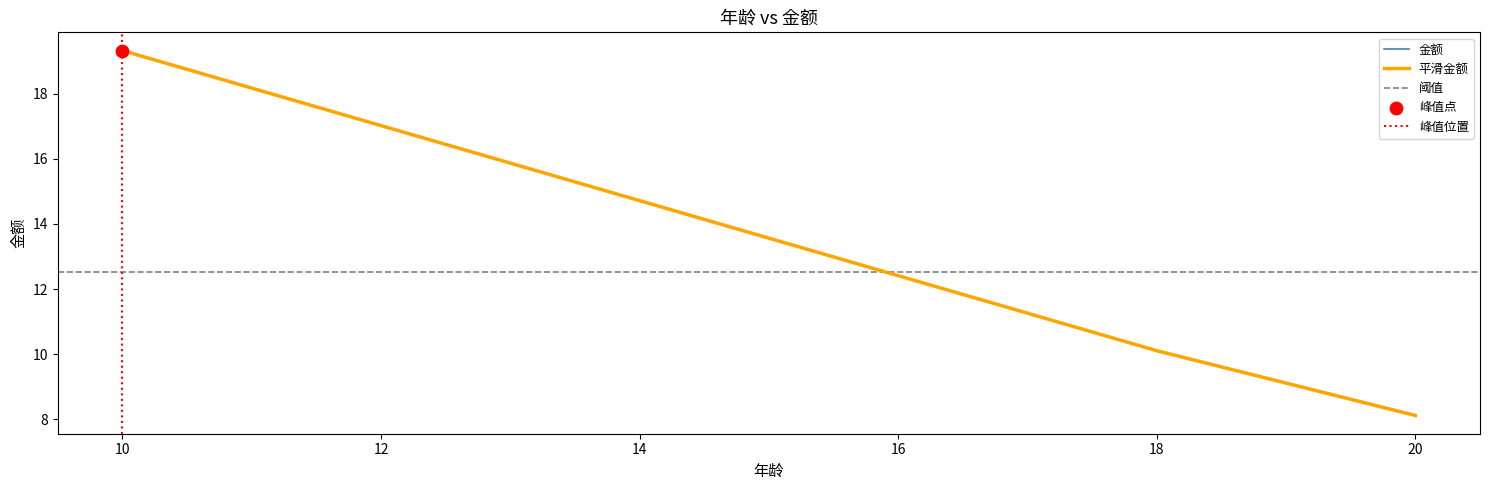

What is the change in value from 20 to 10?

+11.2